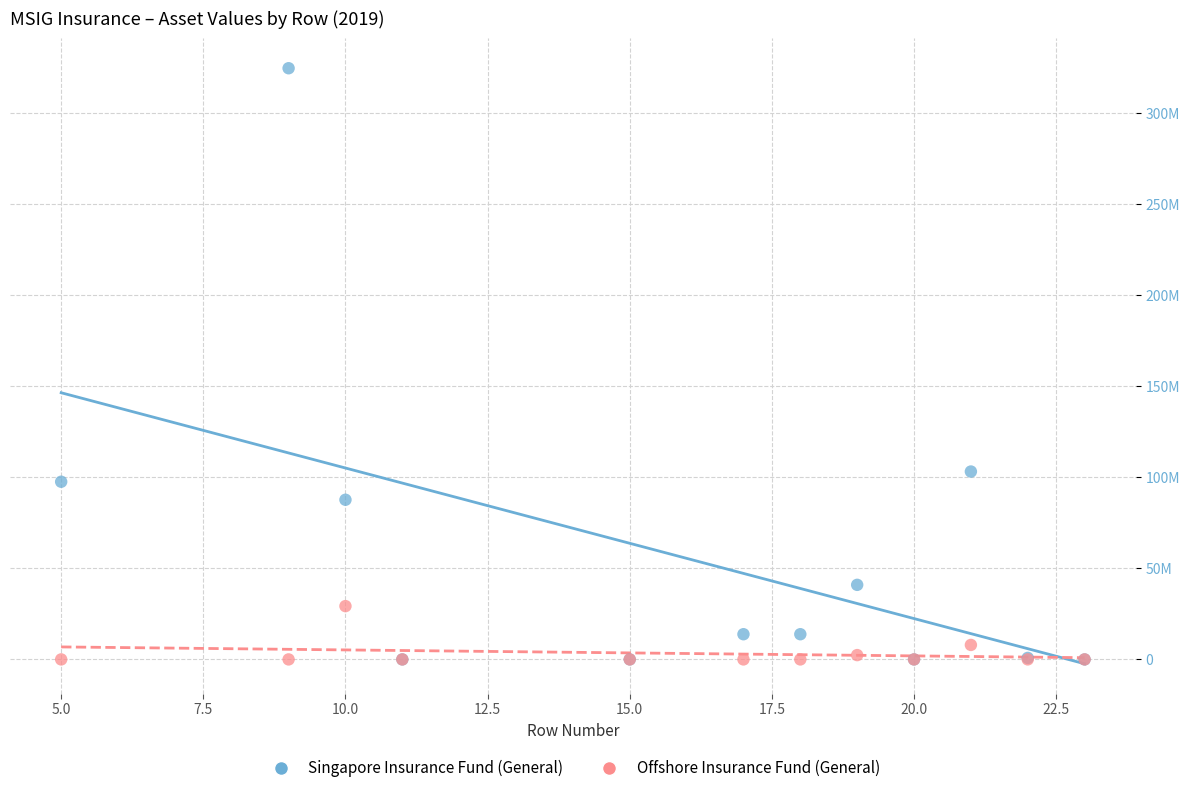

Which series contains the highest Y value?

Singapore Insurance Fund (General)